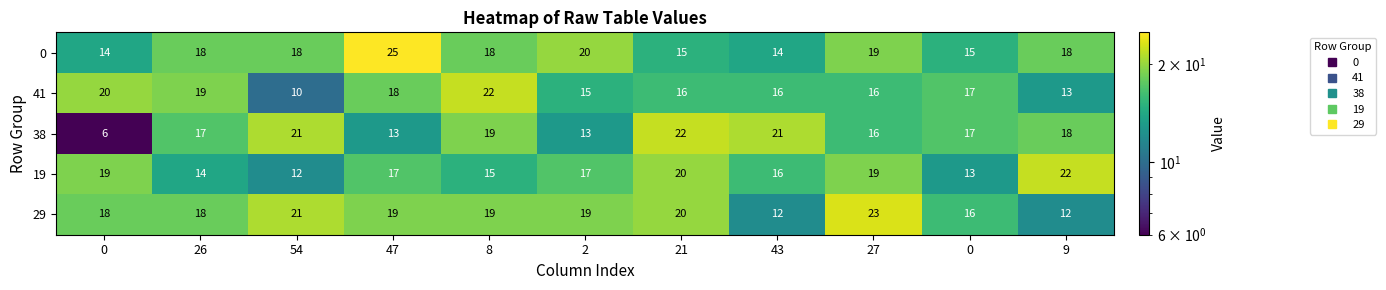

What is the difference between the highest and lowest values at 26?

5